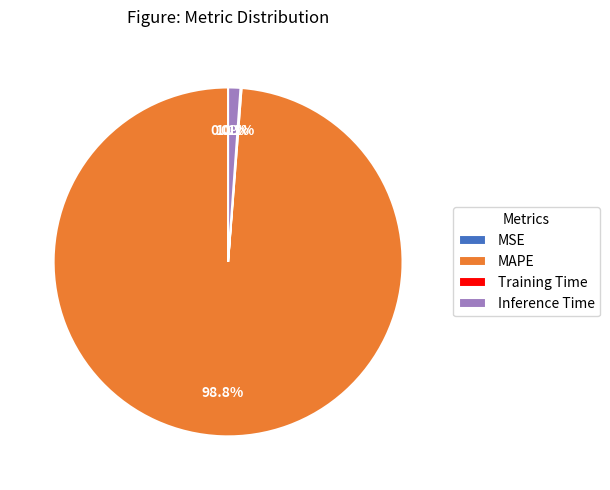

Which category accounts for the majority?

MAPE